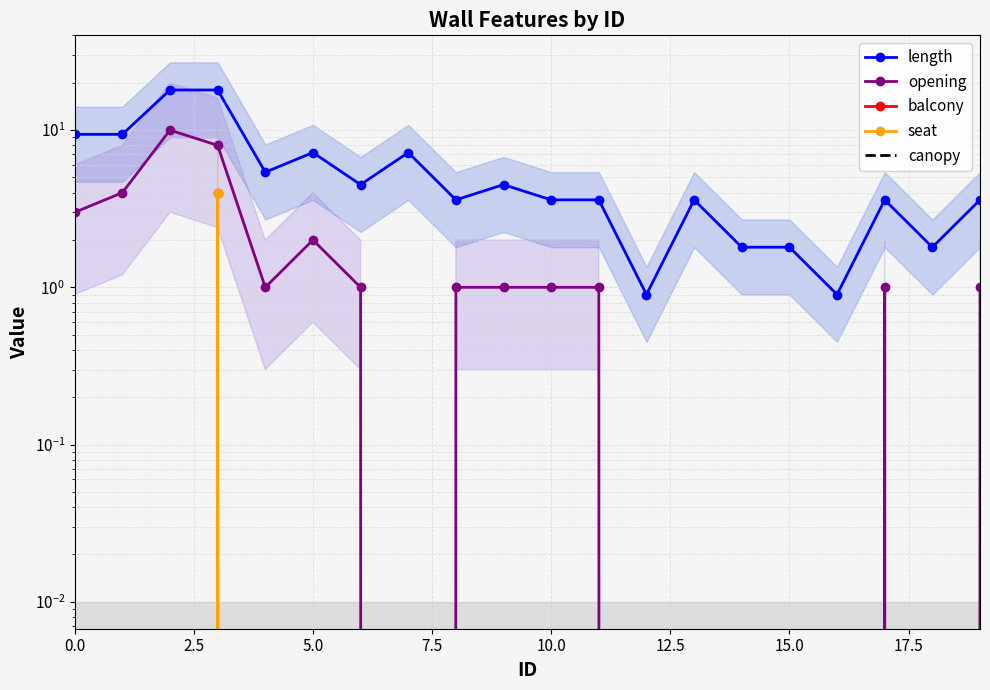

Count the seat values in the range 0 to 1.

19